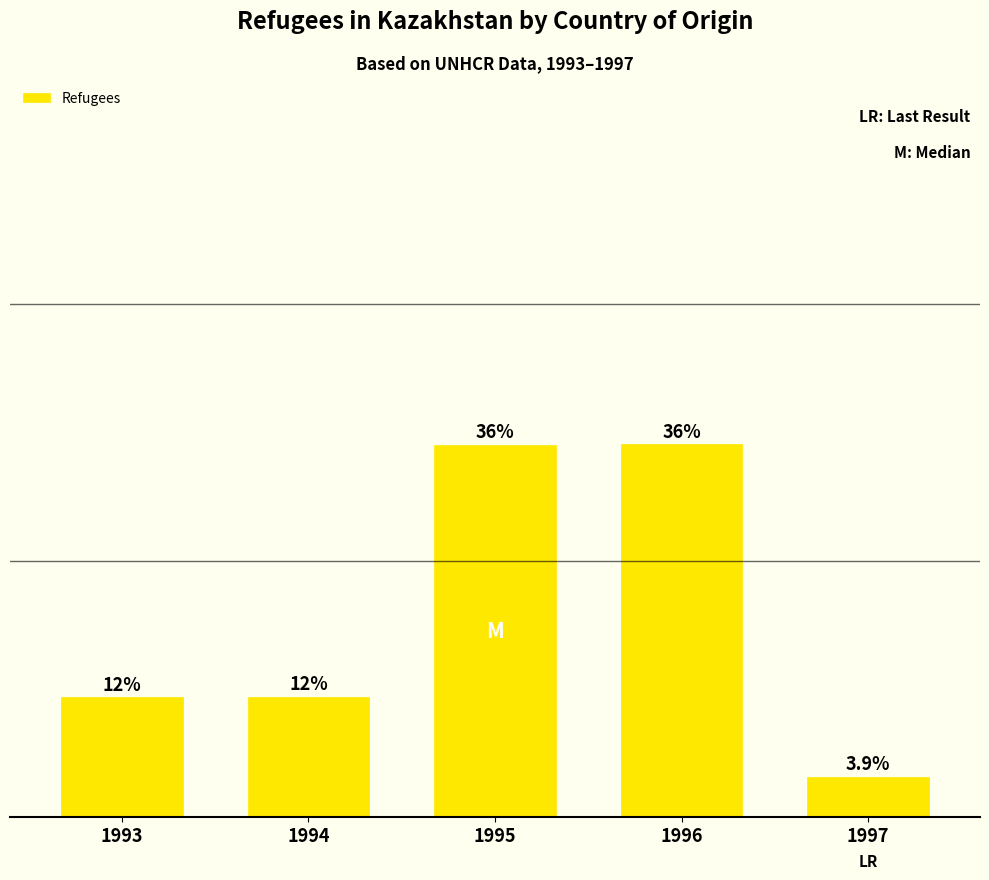

Does the chart contain any negative values?

No